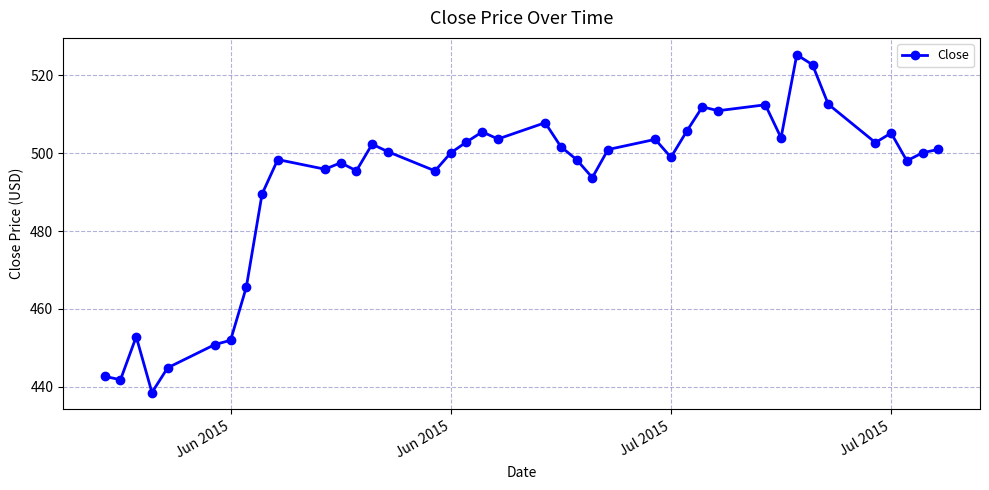

What is the value of the 6th point from the left?

450.9